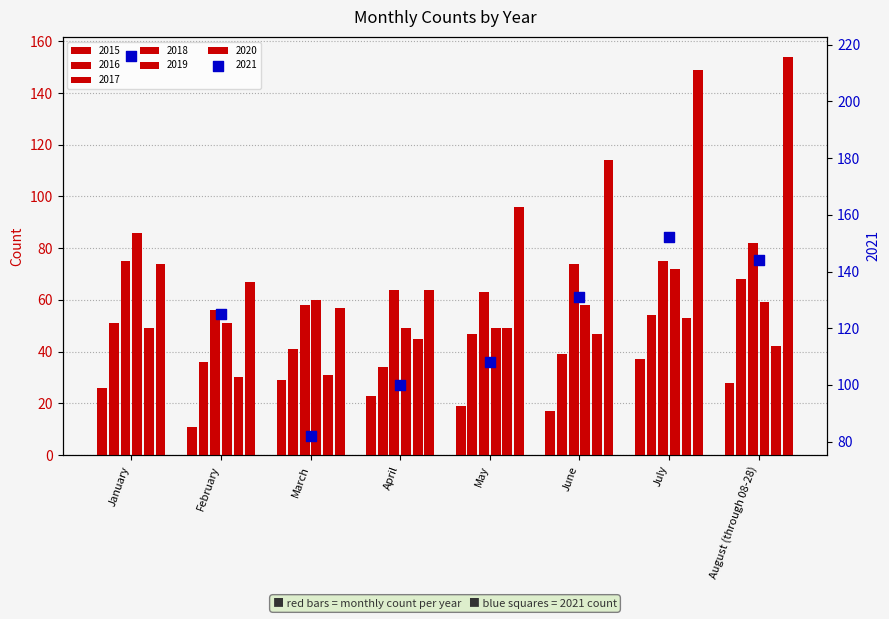

Which series contains the highest Y value?

2020